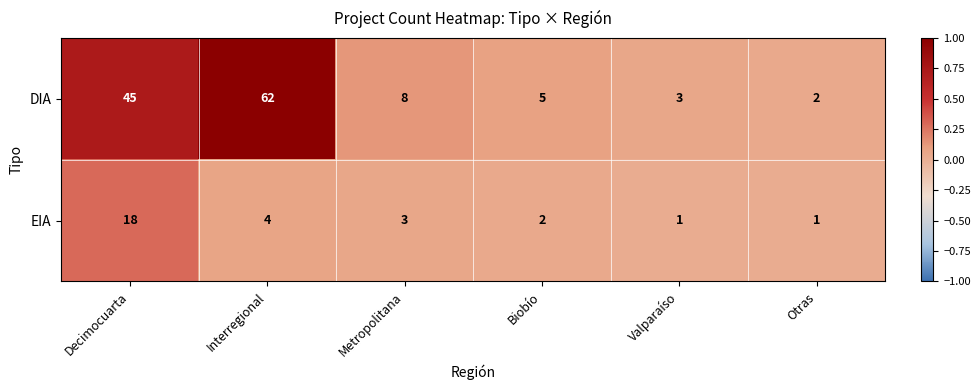

Reading left to right, what are all the values shown in this chart?

DIA: 45	62	8	5	3	2
EIA: 18	4	3	2	1	1